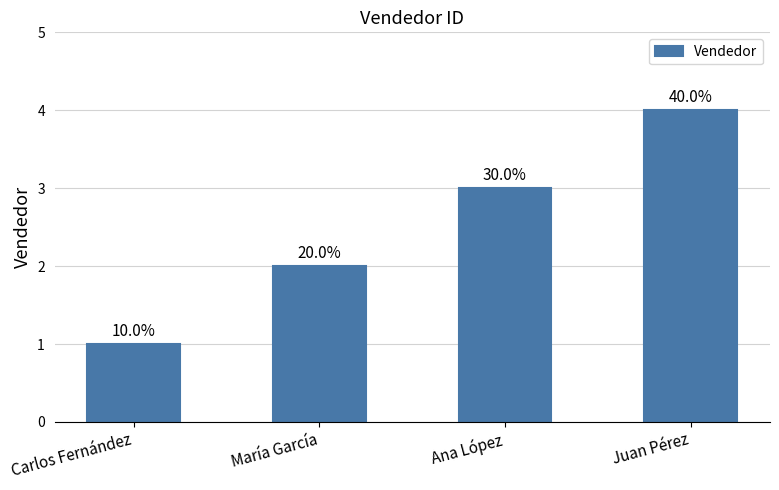

List the labels in order of value, largest first.

Juan Pérez, Ana López, María García, Carlos Fernández